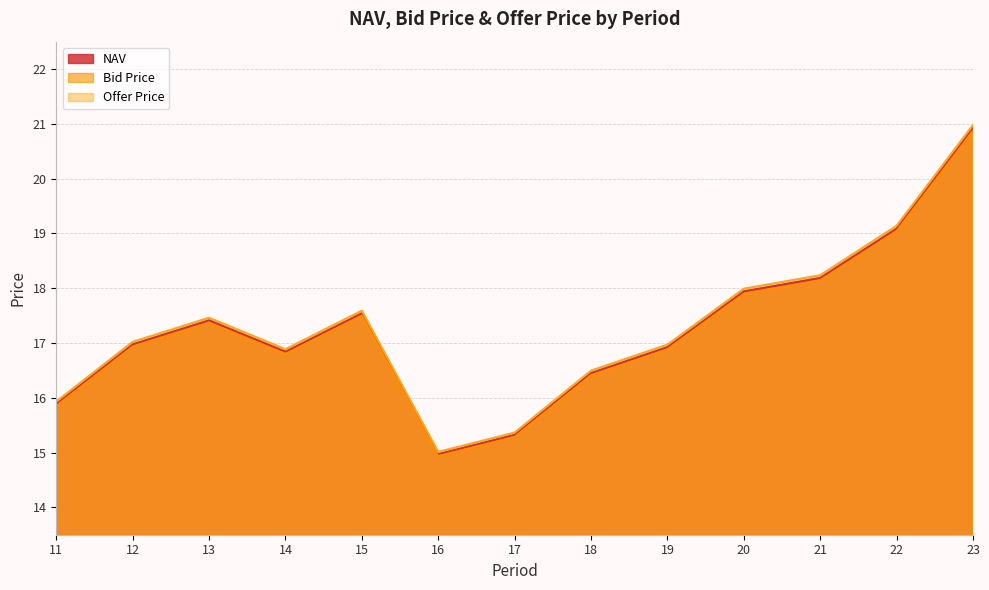

How many values in the NAV series exceed 16?

10